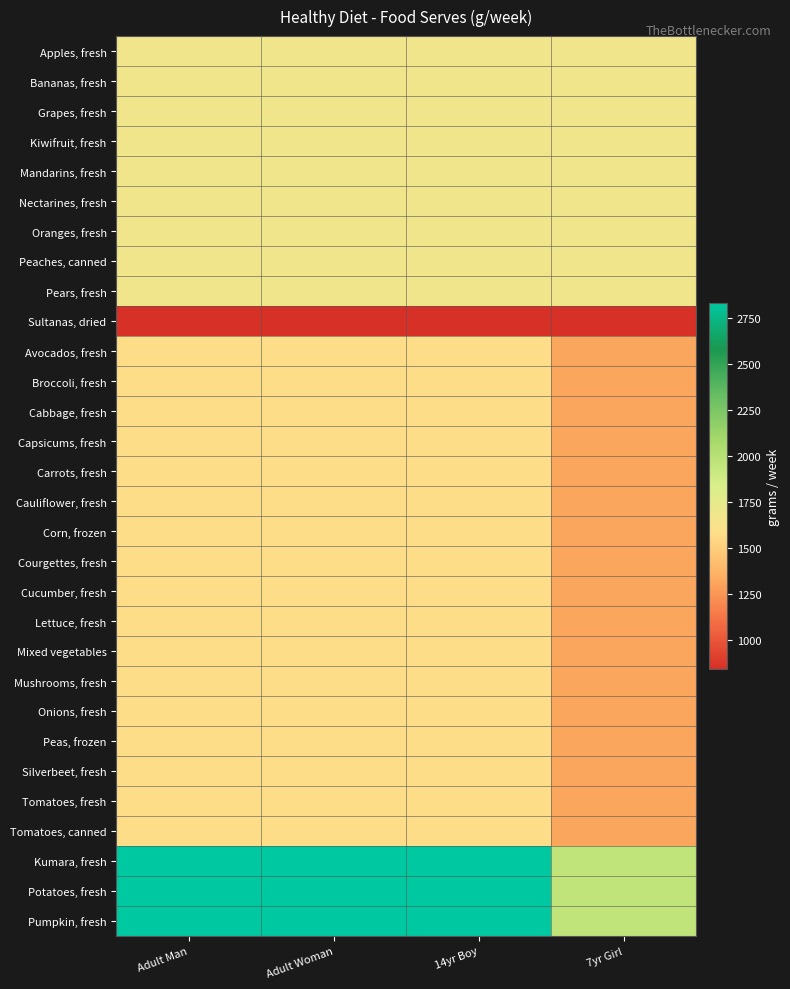

What is the spread (max minus min) of values at Adult Woman?

1995